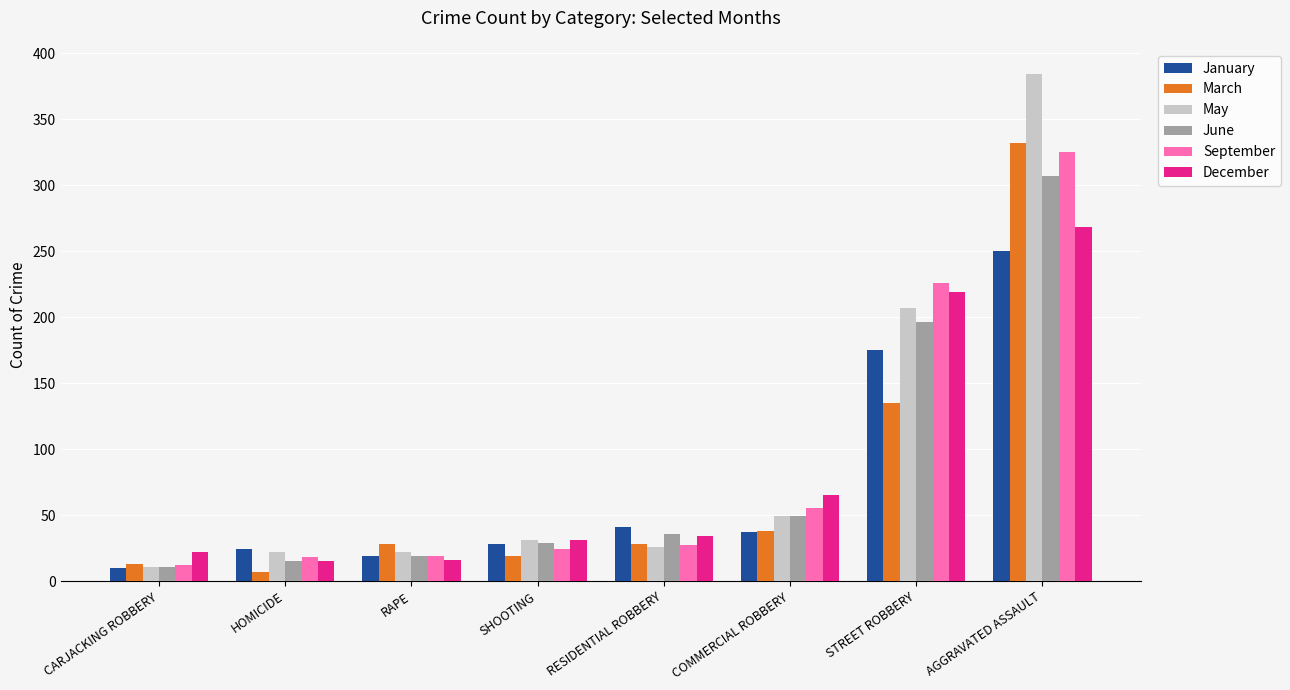

What is the minimum value shown in the chart?

7